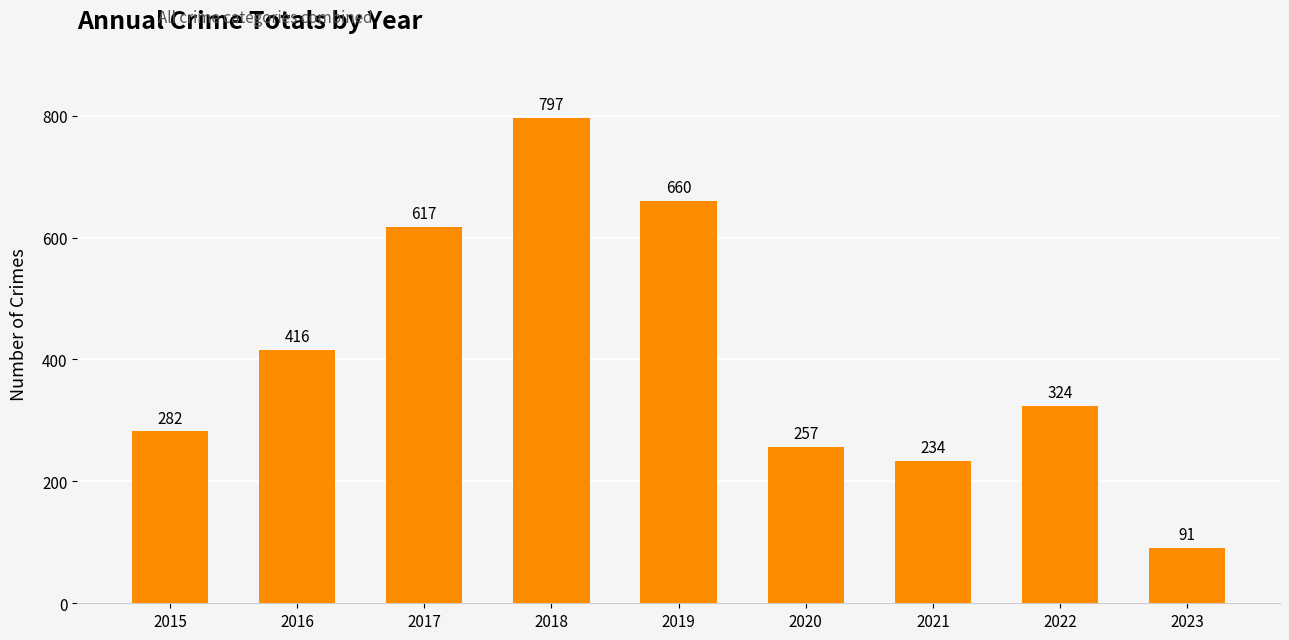

What is the sum of all values?

3678